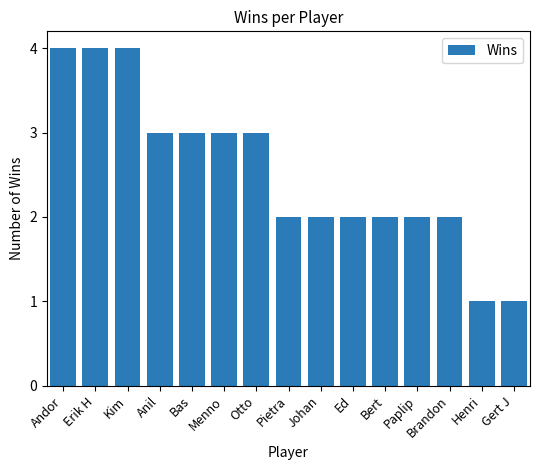

What is the label of the 1st bar from the left?

Andor